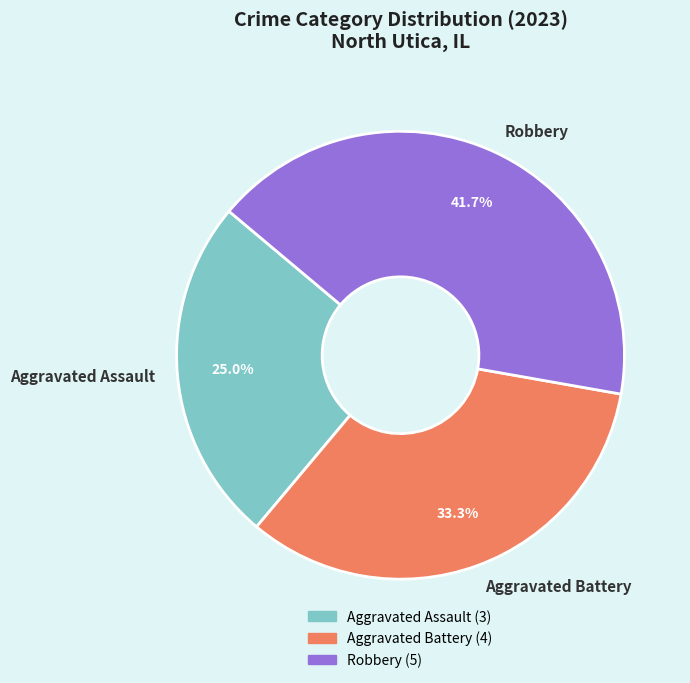

Is there any slice that represents more than half of the pie?

No